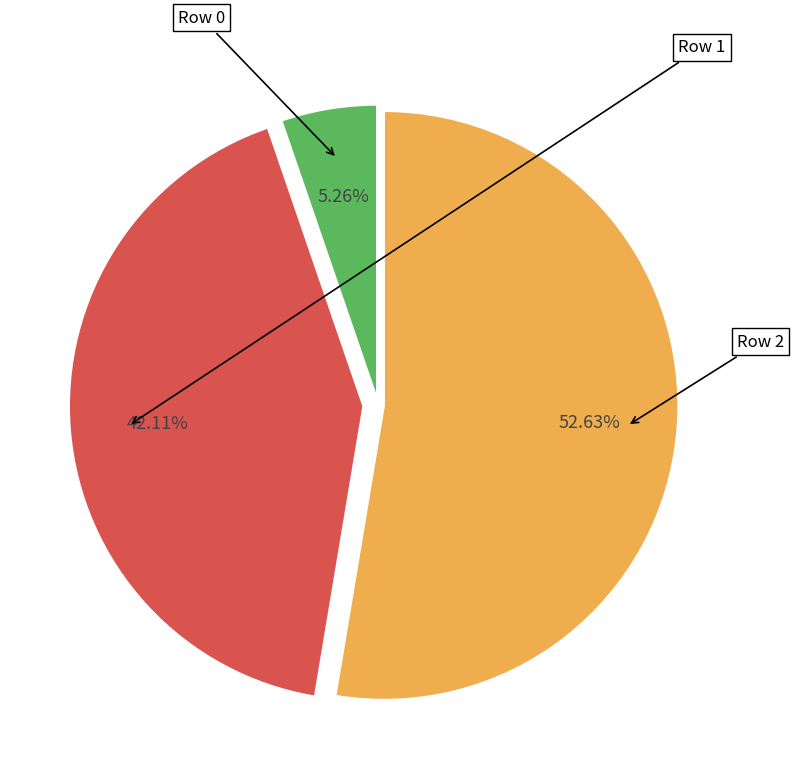

Is there a majority slice in this chart?

Yes